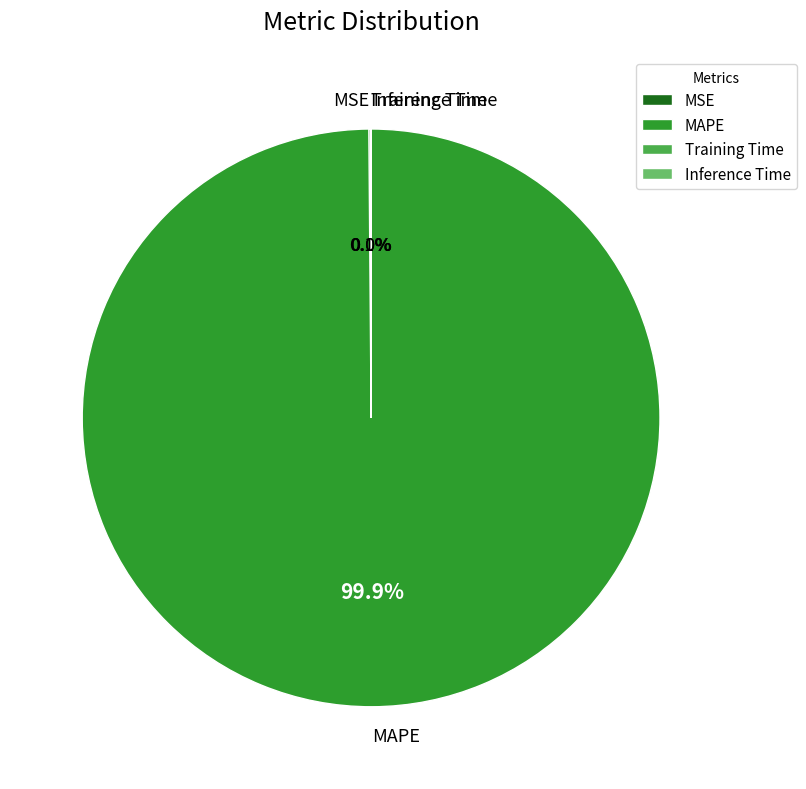

What percentage is NOT represented by MAPE?

0.1%